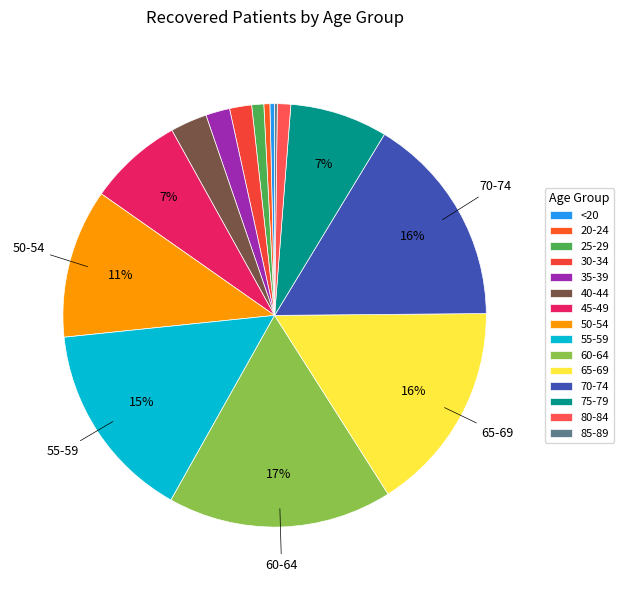

Is there any slice that represents more than half of the pie?

No